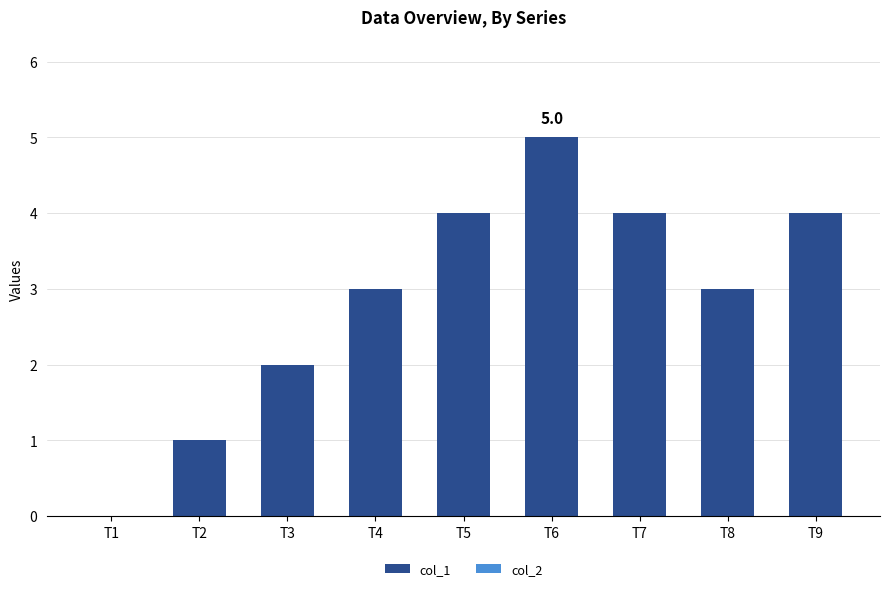

What is the sum of all values?

26